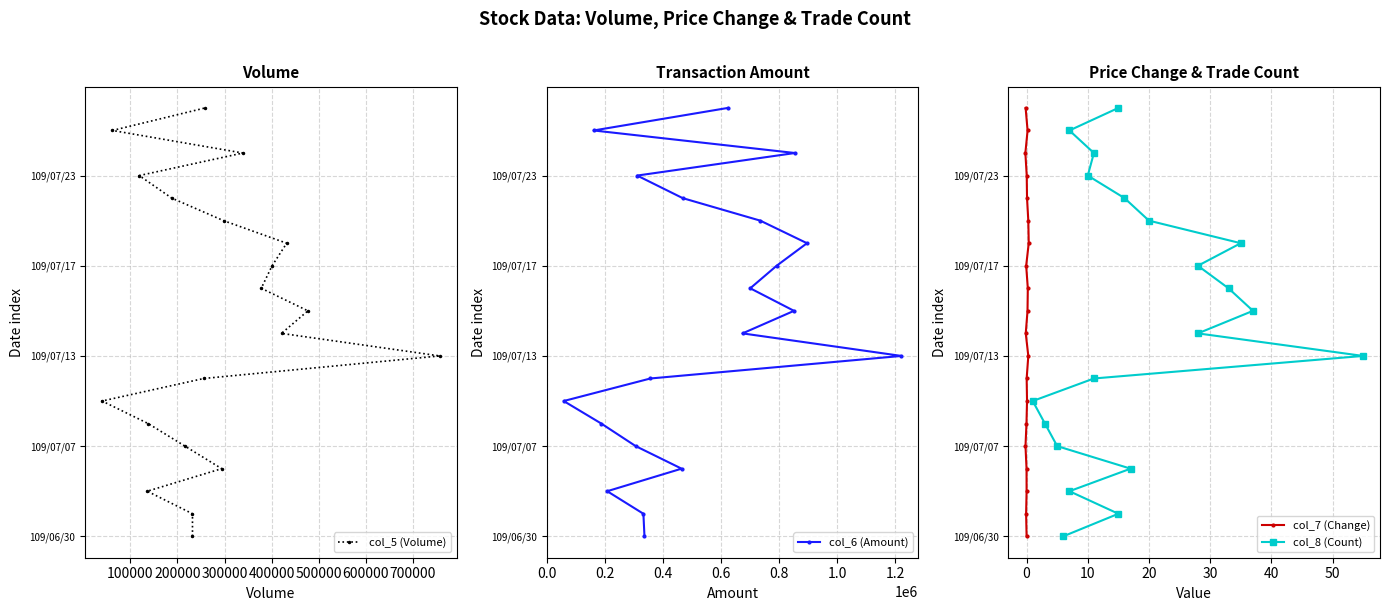

Does the chart have visible grid lines?

Yes